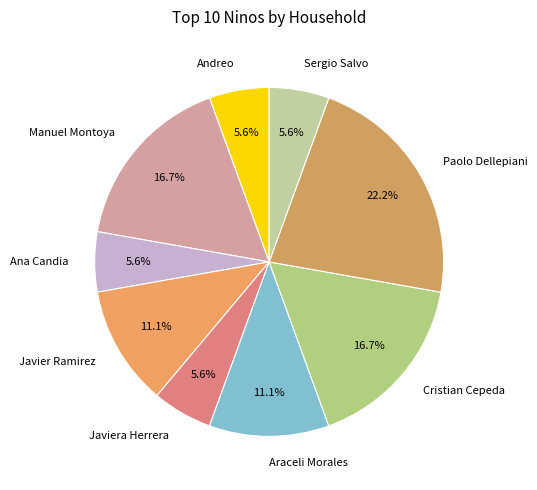

Is there a majority slice in this chart?

No